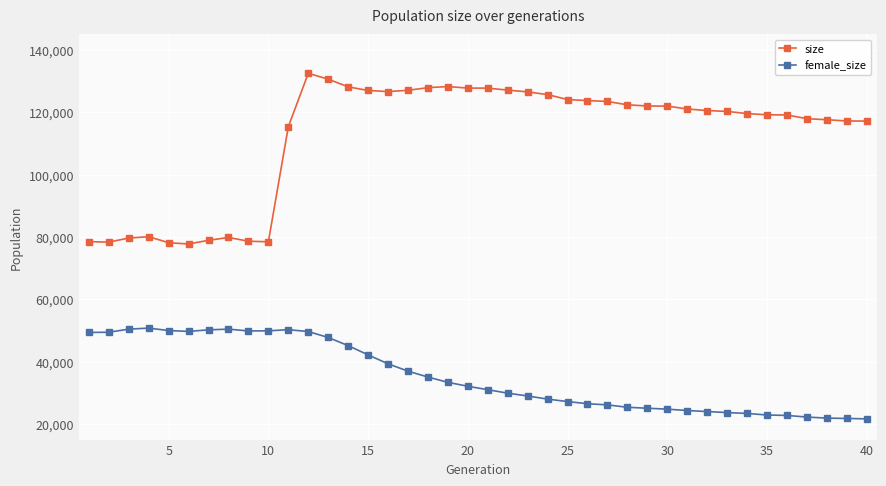

Rank the series by their average value, from lowest to highest.

female_size, size